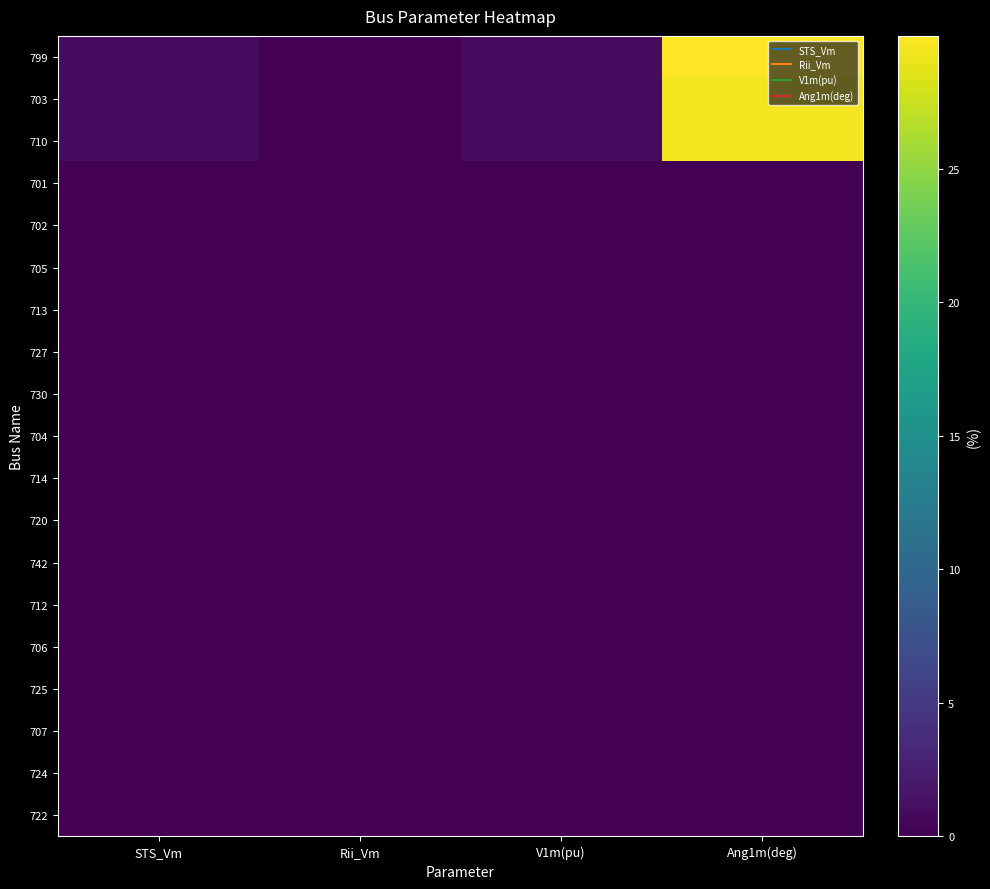

Reading right to left, list all the values displayed in this chart.

799: Ang1m(deg)=30.0	V1m(pu)=1.0	Rii_Vm=-0.0	STS_Vm=1.0
703: Ang1m(deg)=29.5	V1m(pu)=1.0	Rii_Vm=0.0	STS_Vm=1.0
710: Ang1m(deg)=29.5	V1m(pu)=1.0	Rii_Vm=0.0	STS_Vm=1.0
701: Ang1m(deg)=0.0	V1m(pu)=0.0	Rii_Vm=0.0	STS_Vm=0.0
702: Ang1m(deg)=0.0	V1m(pu)=0.0	Rii_Vm=0.0	STS_Vm=0.0
705: Ang1m(deg)=0.0	V1m(pu)=0.0	Rii_Vm=0.0	STS_Vm=0.0
713: Ang1m(deg)=0.0	V1m(pu)=0.0	Rii_Vm=0.0	STS_Vm=0.0
727: Ang1m(deg)=0.0	V1m(pu)=0.0	Rii_Vm=0.0	STS_Vm=0.0
730: Ang1m(deg)=0.0	V1m(pu)=0.0	Rii_Vm=0.0	STS_Vm=0.0
704: Ang1m(deg)=0.0	V1m(pu)=0.0	Rii_Vm=0.0	STS_Vm=0.0
714: Ang1m(deg)=0.0	V1m(pu)=0.0	Rii_Vm=0.0	STS_Vm=0.0
720: Ang1m(deg)=0.0	V1m(pu)=0.0	Rii_Vm=0.0	STS_Vm=0.0
742: Ang1m(deg)=0.0	V1m(pu)=0.0	Rii_Vm=0.0	STS_Vm=0.0
712: Ang1m(deg)=0.0	V1m(pu)=0.0	Rii_Vm=0.0	STS_Vm=0.0
706: Ang1m(deg)=0.0	V1m(pu)=0.0	Rii_Vm=0.0	STS_Vm=0.0
725: Ang1m(deg)=0.0	V1m(pu)=0.0	Rii_Vm=0.0	STS_Vm=0.0
707: Ang1m(deg)=0.0	V1m(pu)=0.0	Rii_Vm=0.0	STS_Vm=0.0
724: Ang1m(deg)=0.0	V1m(pu)=0.0	Rii_Vm=0.0	STS_Vm=0.0
722: Ang1m(deg)=0.0	V1m(pu)=0.0	Rii_Vm=0.0	STS_Vm=0.0